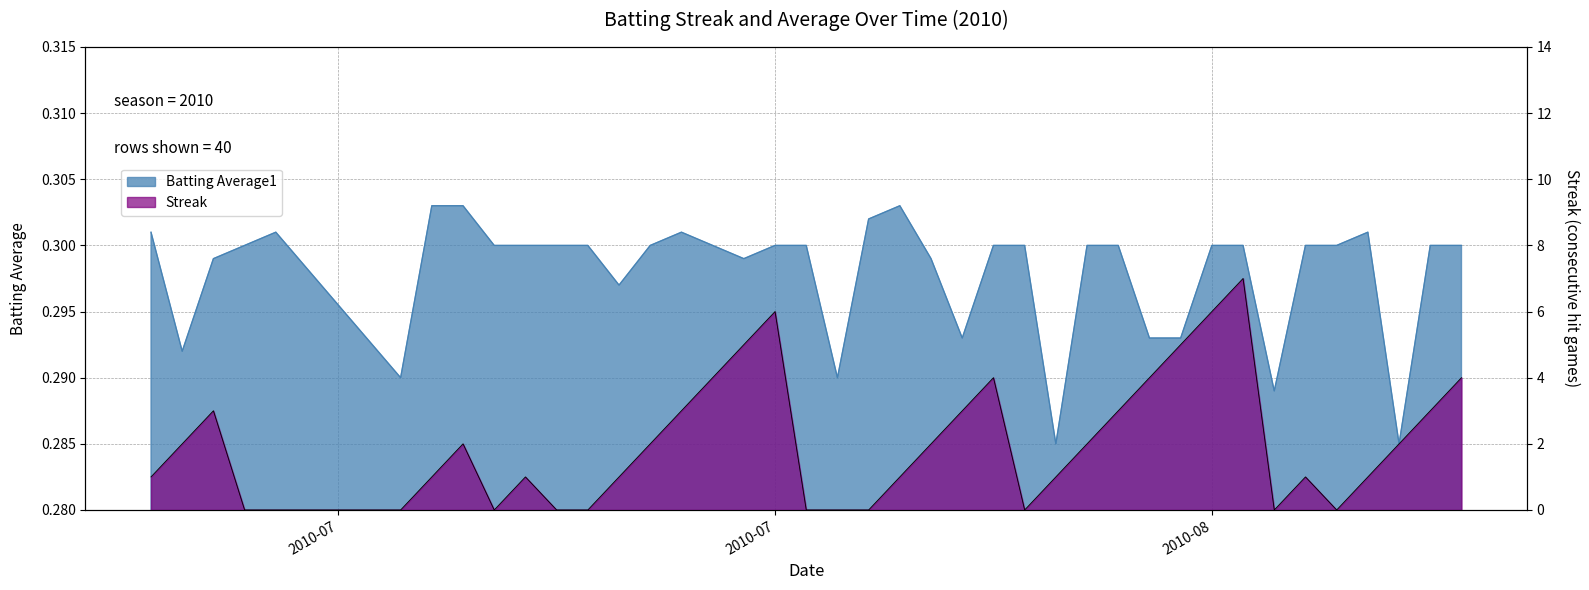

At which label does Batting Average1 reach its minimum?

2010-08-05